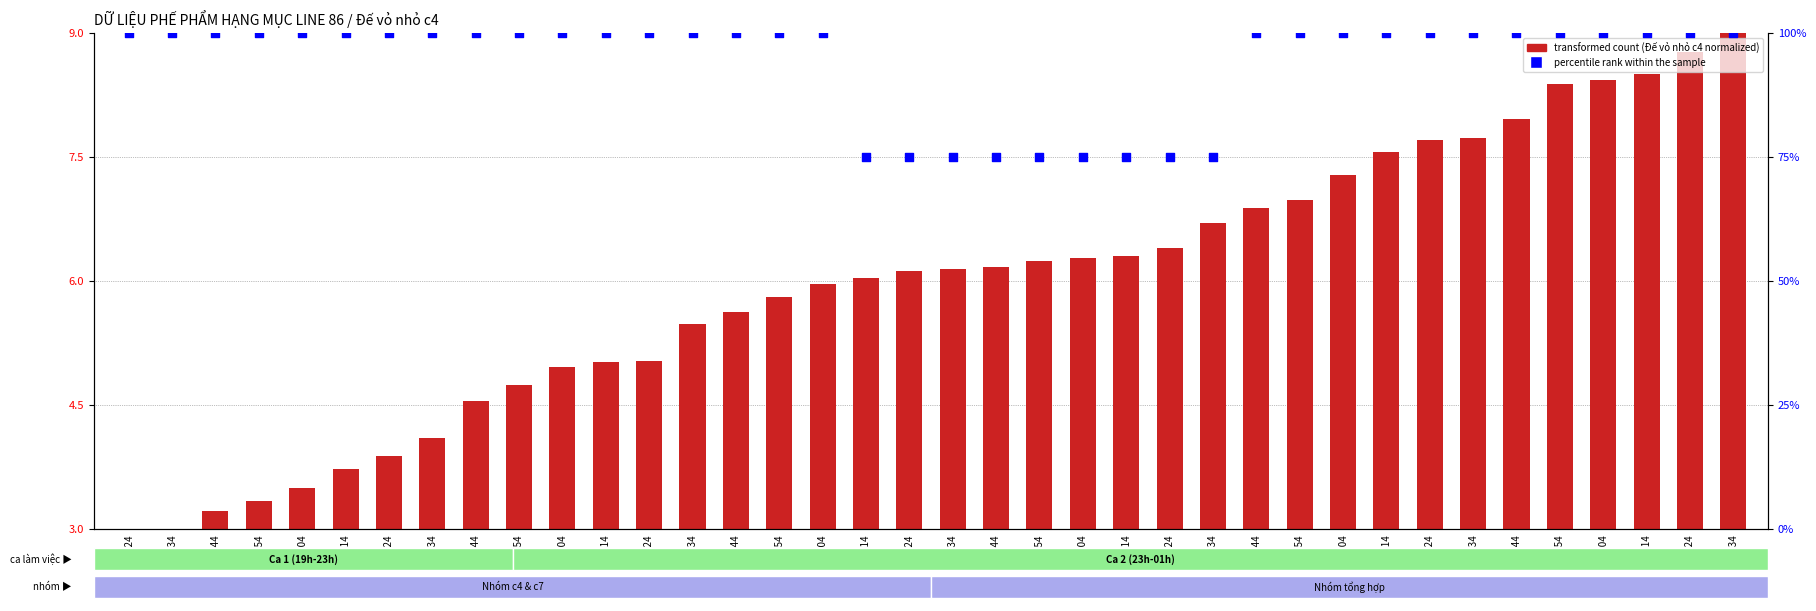

Which series reaches the maximum Y coordinate?

percentile rank within the sample